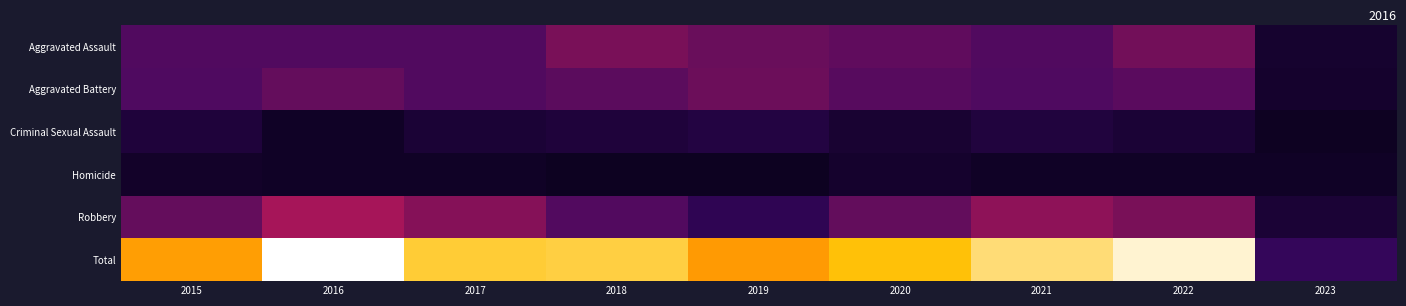

What is the spread (max minus min) of values at 2017?

126